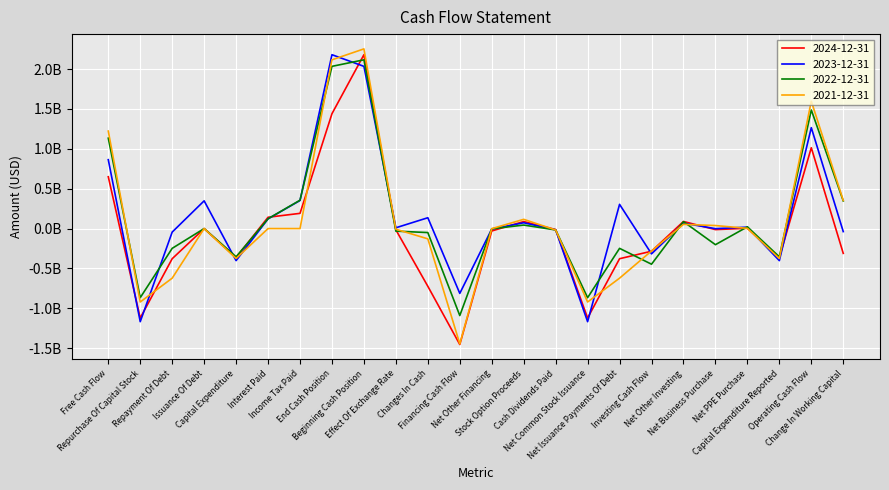

Which series ends up on top after the final intersection of 2021-12-31 and 2023-12-31?

2021-12-31